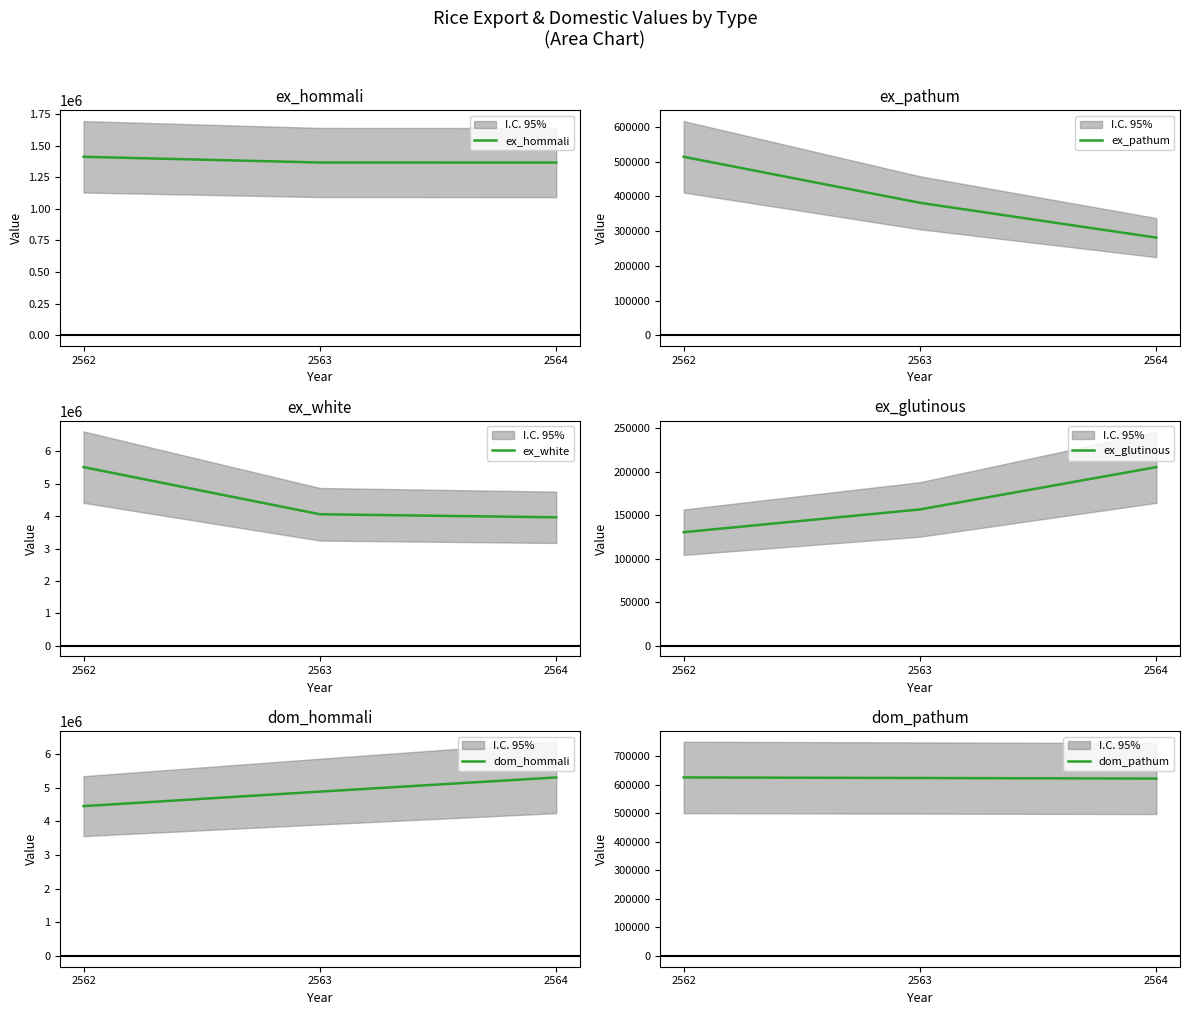

How many lines are shown in the chart?

6